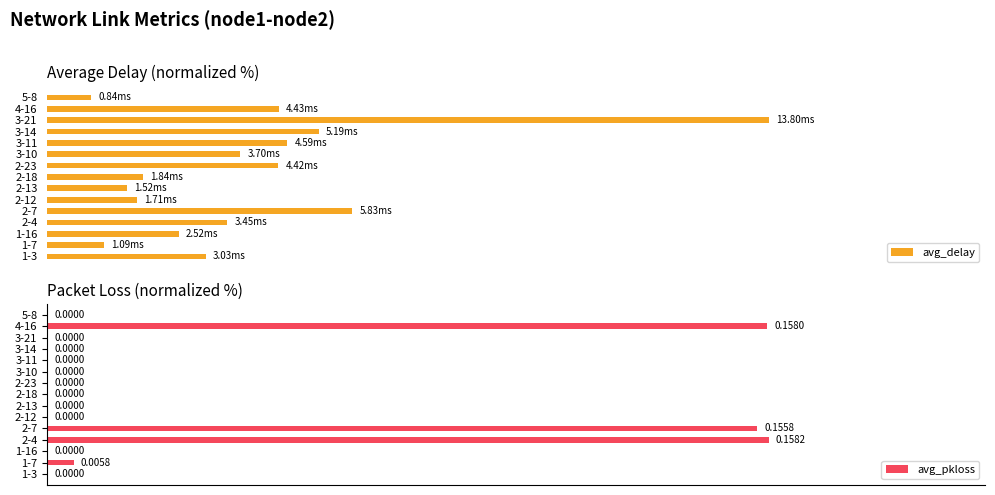

True or false: avg_delay has a value of 145.3 at 3-21.

False